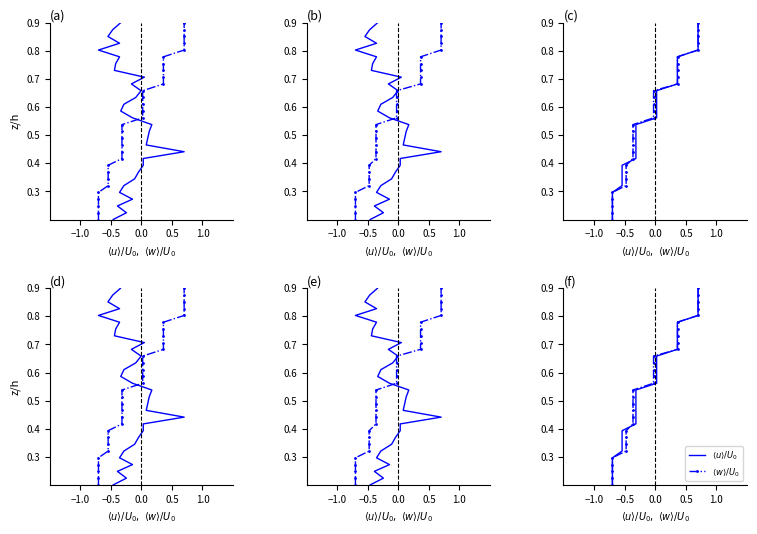

At how many categories does at least one series exceed 0?

30